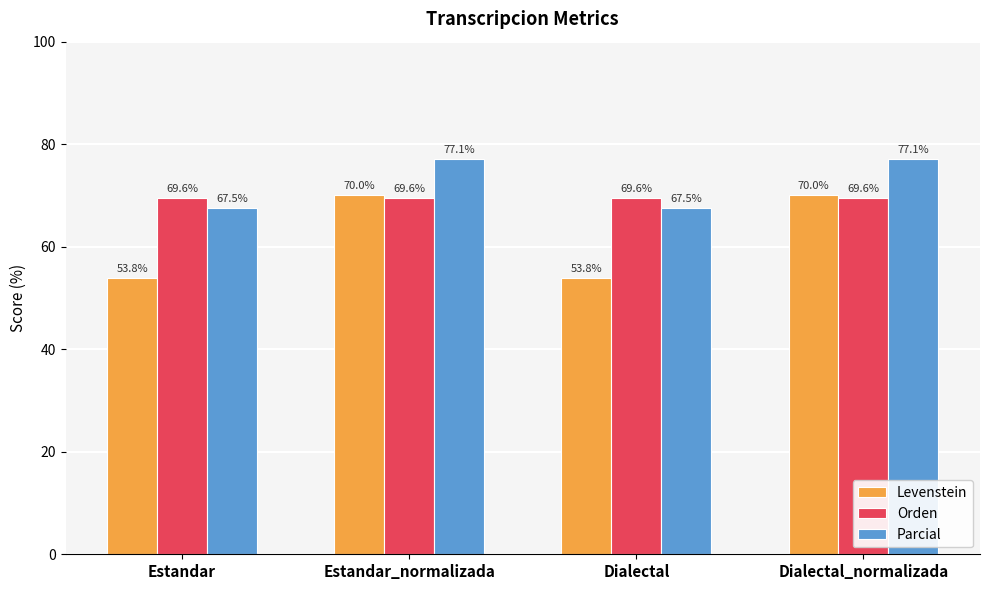

Reading left to right, extract all data points from this chart.

Levenstein: Estandar=53.8	Estandar_normalizada=70.0	Dialectal=53.8	Dialectal_normalizada=70.0
Orden: Estandar=69.6	Estandar_normalizada=69.6	Dialectal=69.6	Dialectal_normalizada=69.6
Parcial: Estandar=67.5	Estandar_normalizada=77.1	Dialectal=67.5	Dialectal_normalizada=77.1